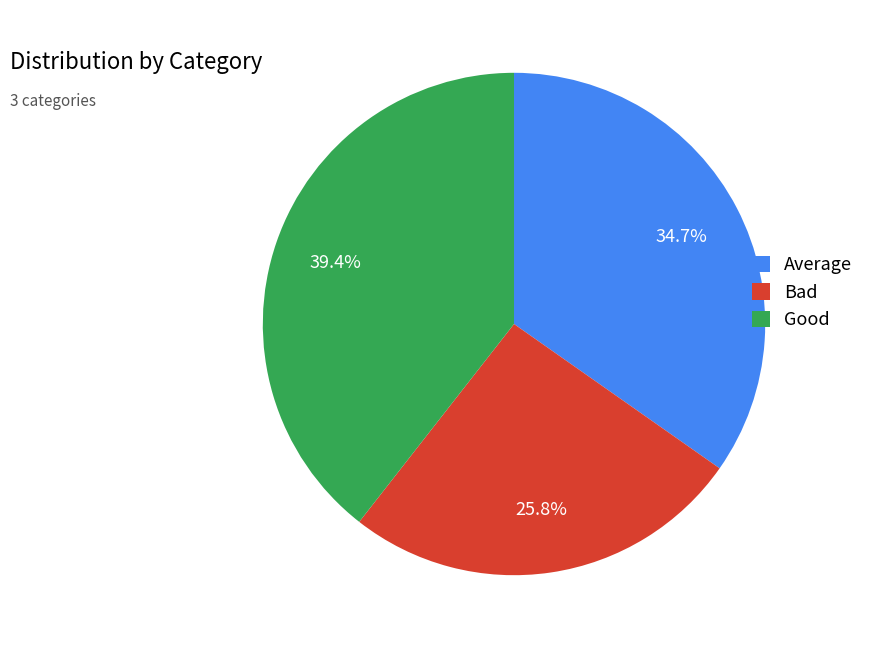

Does Average account for over 50% of the chart?

No